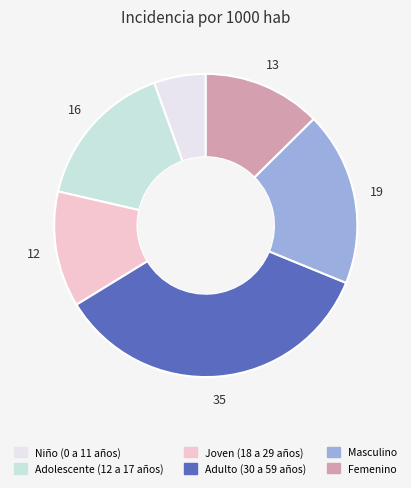

What is the largest slice in the pie chart?

Adulto (30 a 59 años)